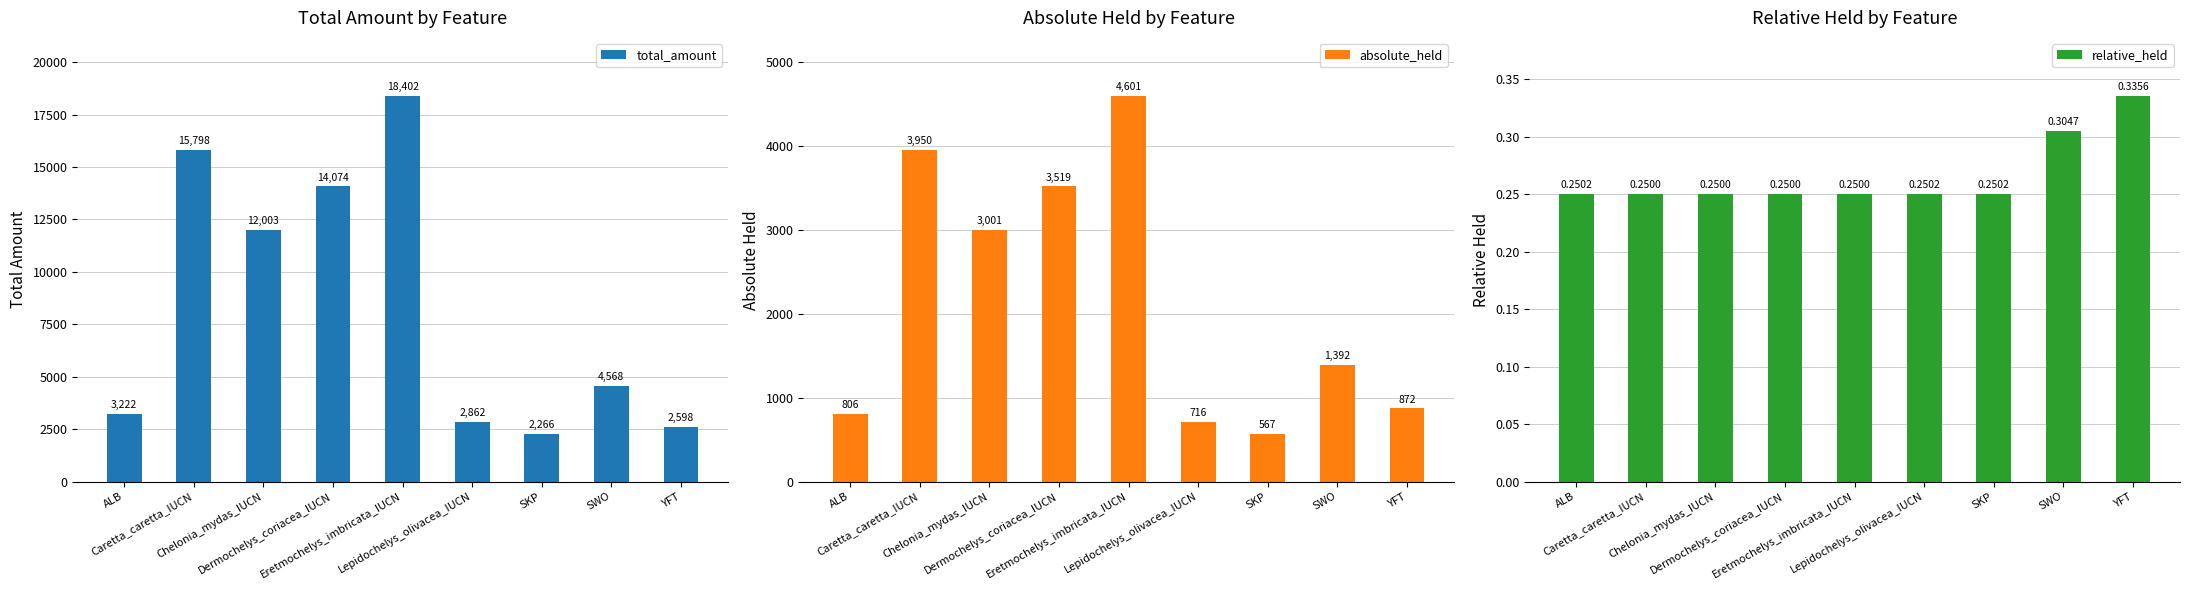

Which label corresponds to the largest value in the chart?

Eretmochelys_imbricata_IUCN